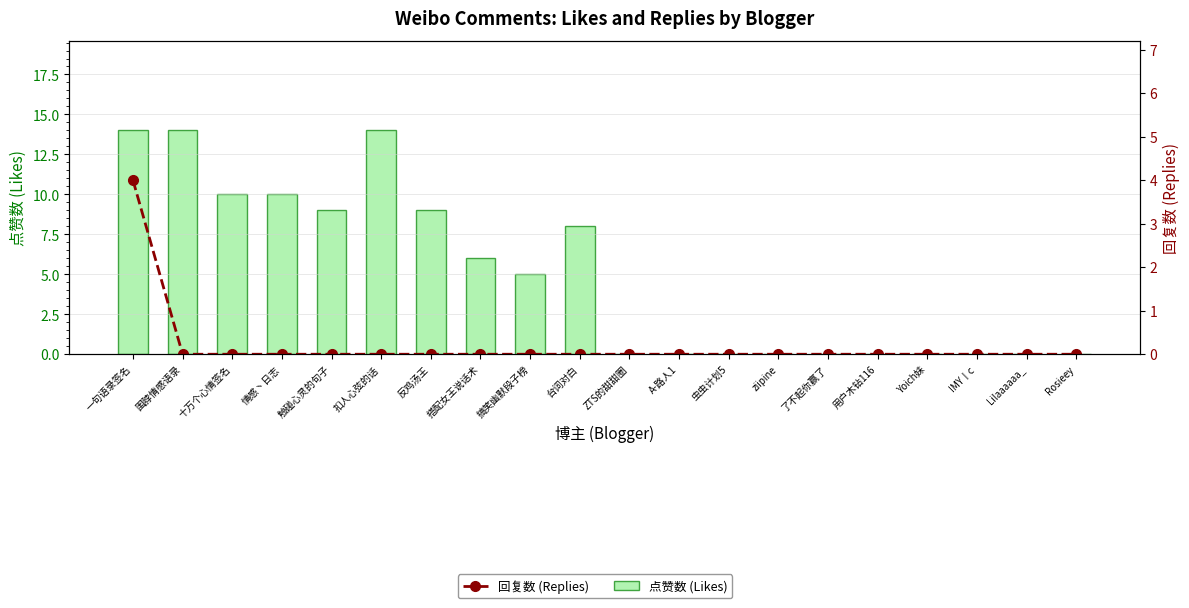

Rank the series by their maximum value, from highest to lowest.

点赞数 (Likes), 回复数 (Replies)